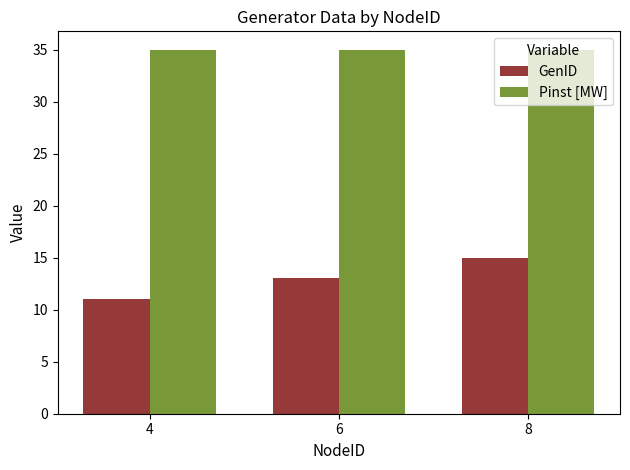

What is the difference between the maximum and minimum values in the GenID series?

4